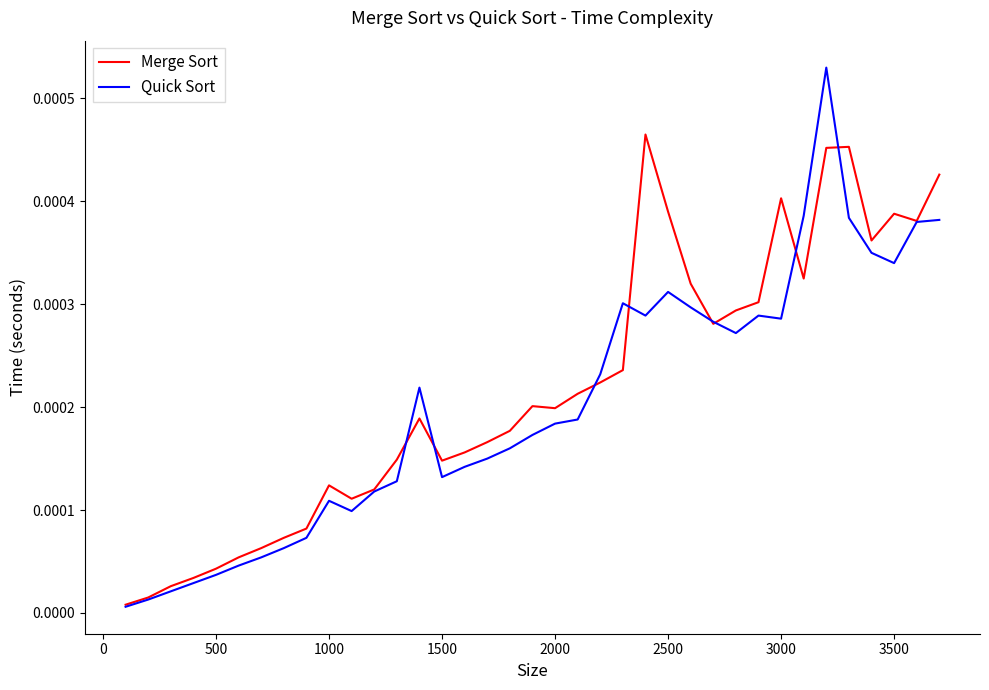

True or false: Quick Sort has more than 2 points higher than both neighbors.

True